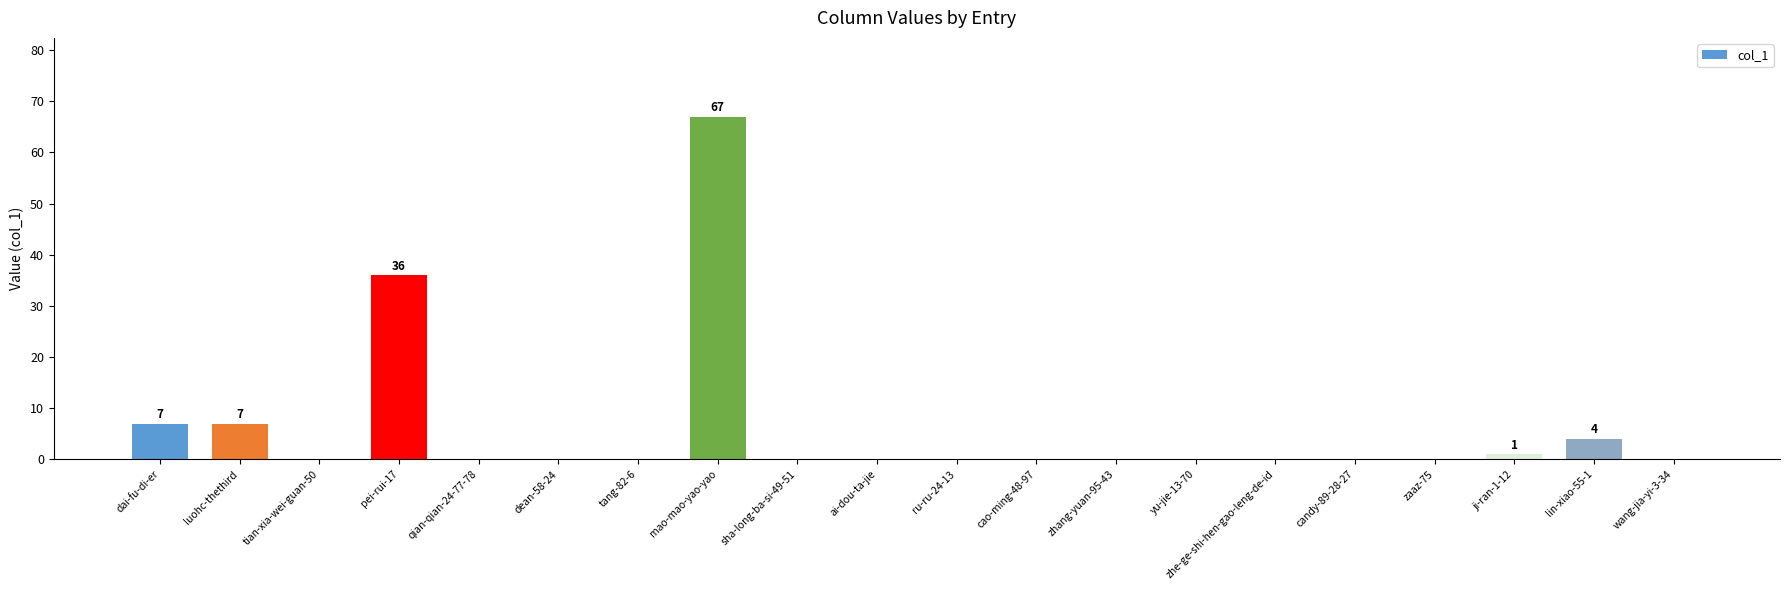

Which has a higher value, dean-58-24 or mao-mao-yao-yao?

mao-mao-yao-yao